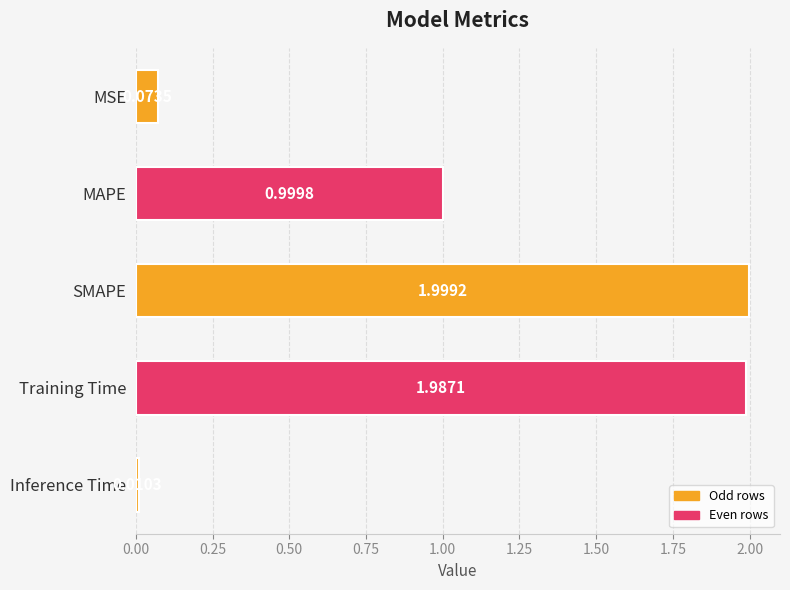

What is the label of the 3rd bar from the bottom?

SMAPE